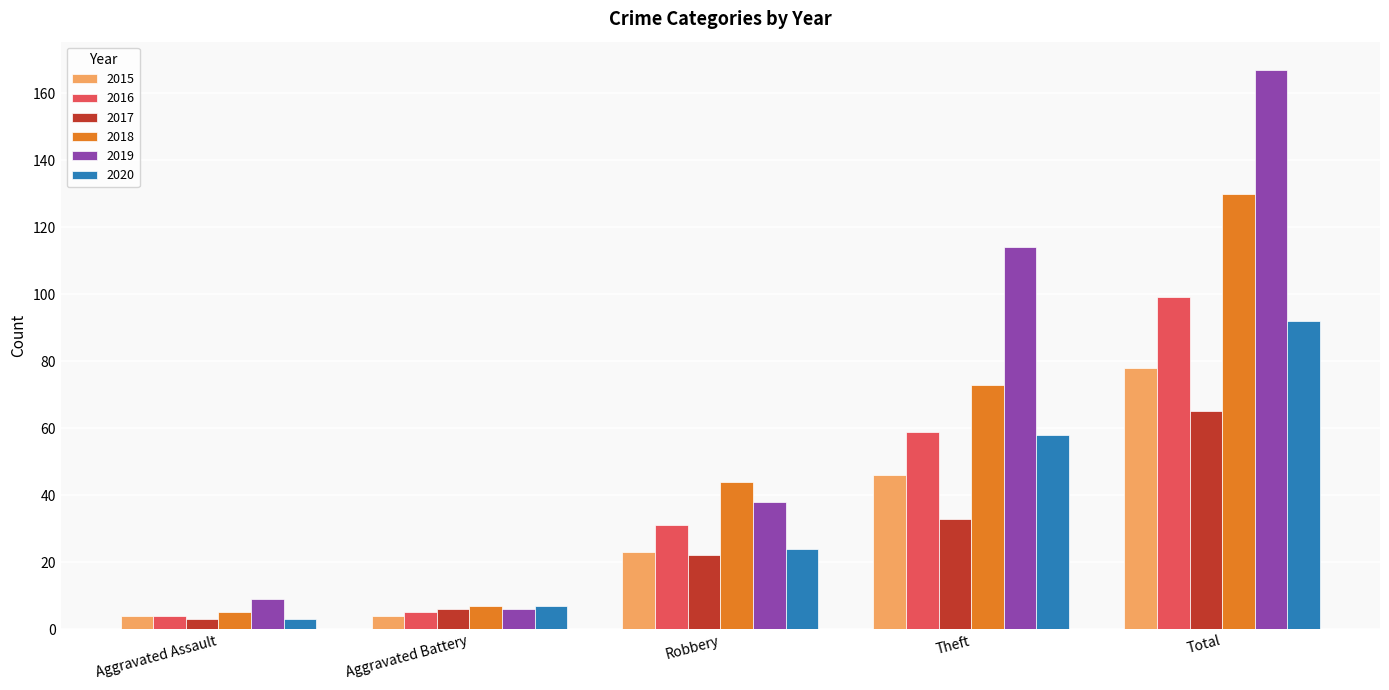

How many values in the 2016 series are below 31?

2